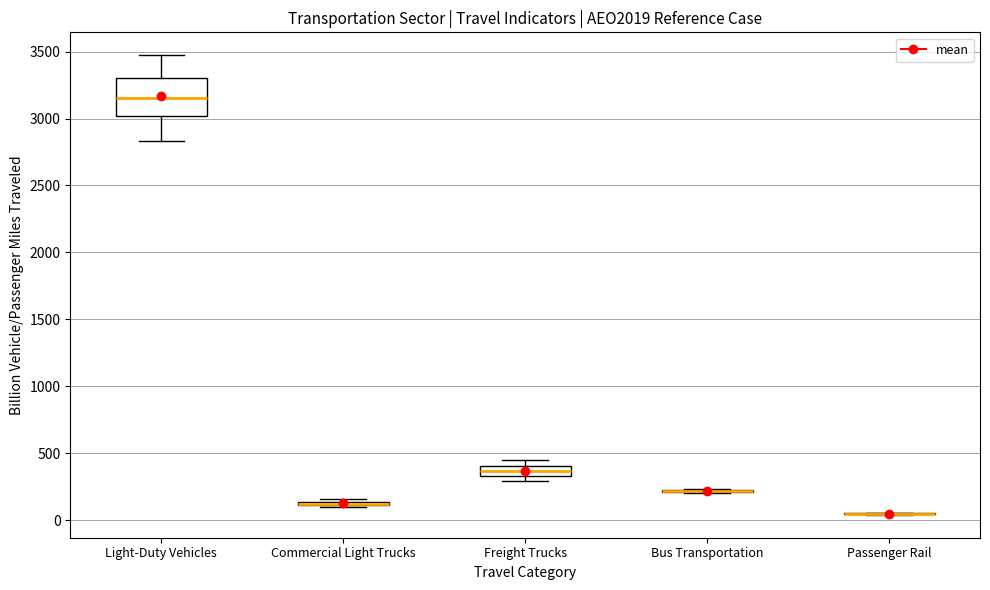

Which box is the tallest, from its lower edge to its upper edge?

Light-Duty Vehicles